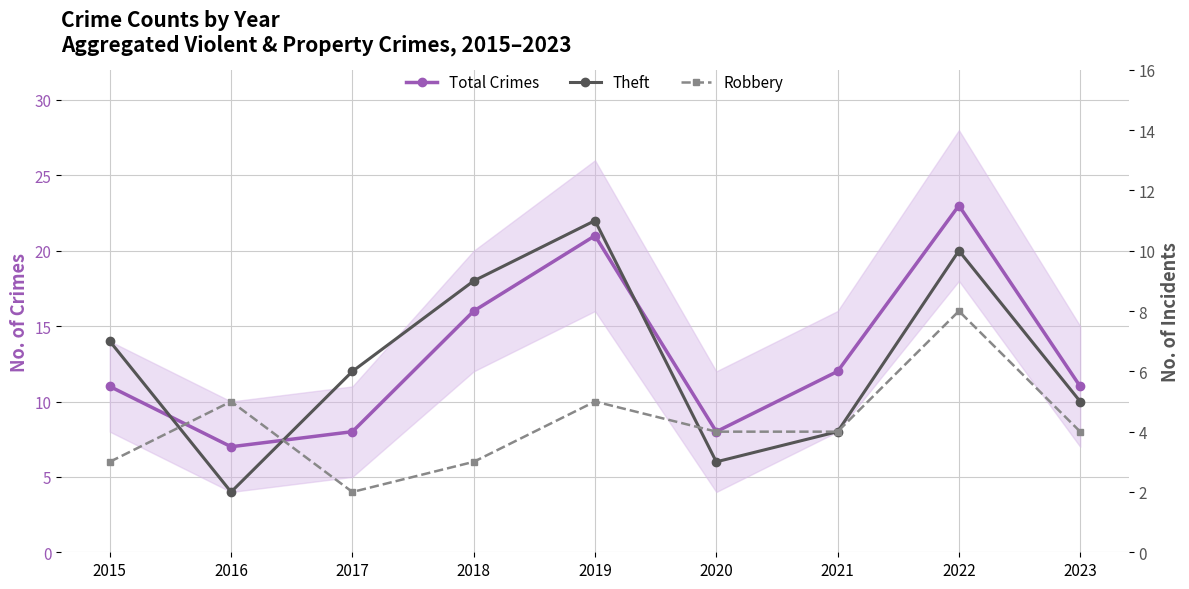

How many intersections are there between Robbery and Theft?

3